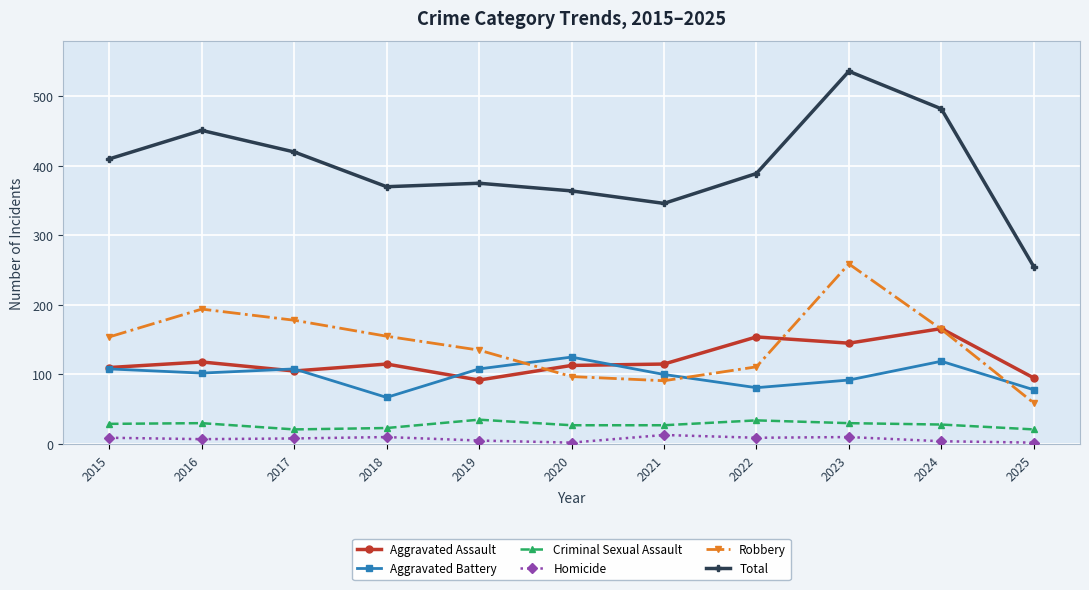

The value of Aggravated Assault at 2019 is 92. True or false?

True